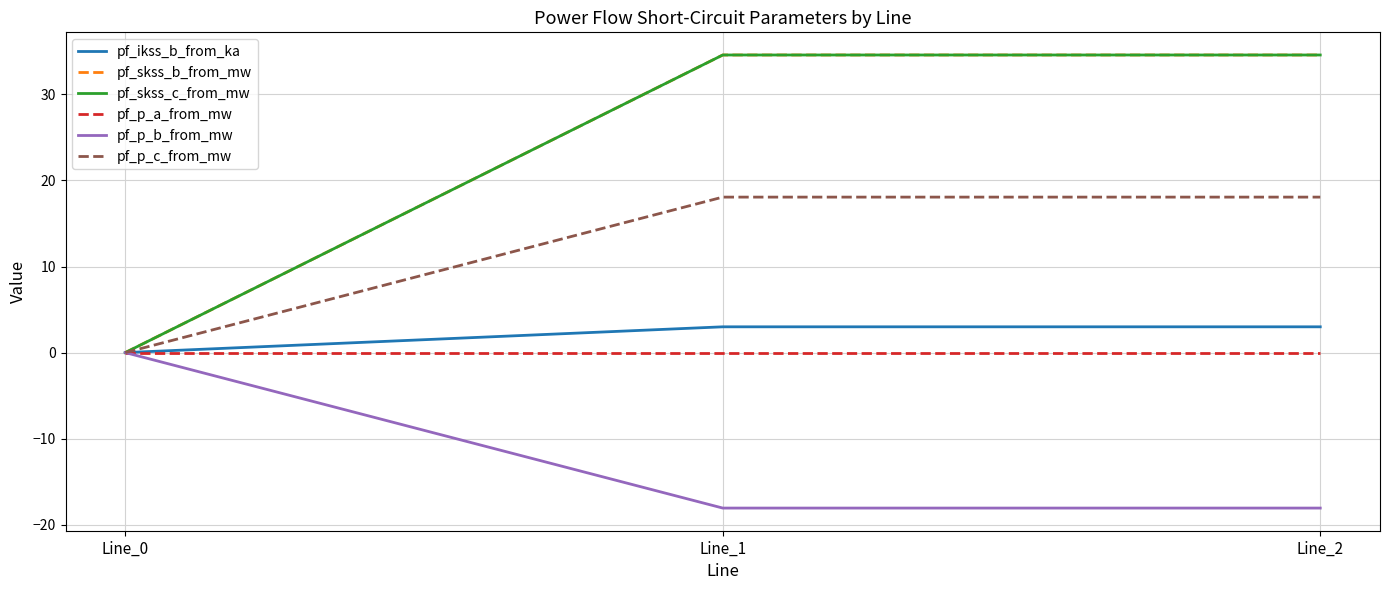

Does the chart display data point markers on the line(s)?

No